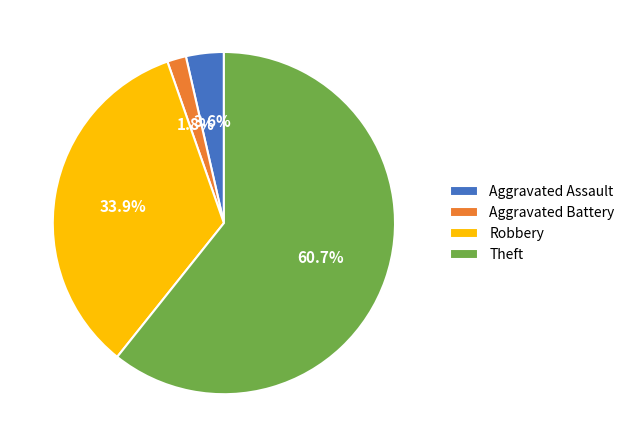

What percentage is the Theft slice, to the nearest percent?

61%